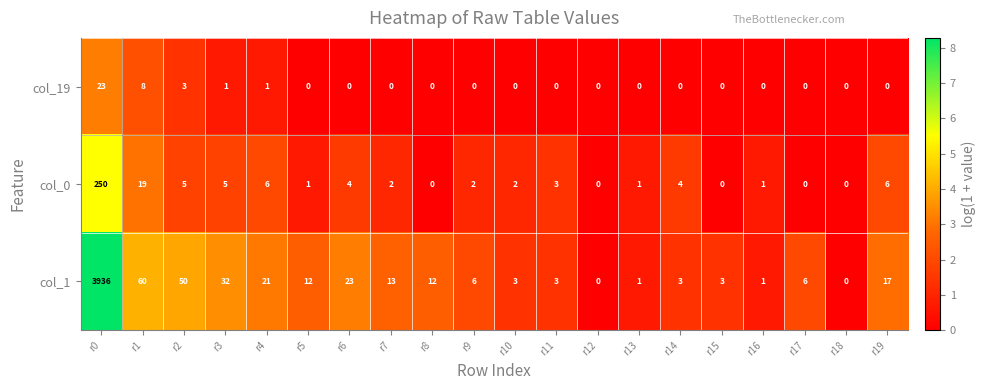

At r10, list the series in order from smallest to largest.

col_19, col_0, col_1